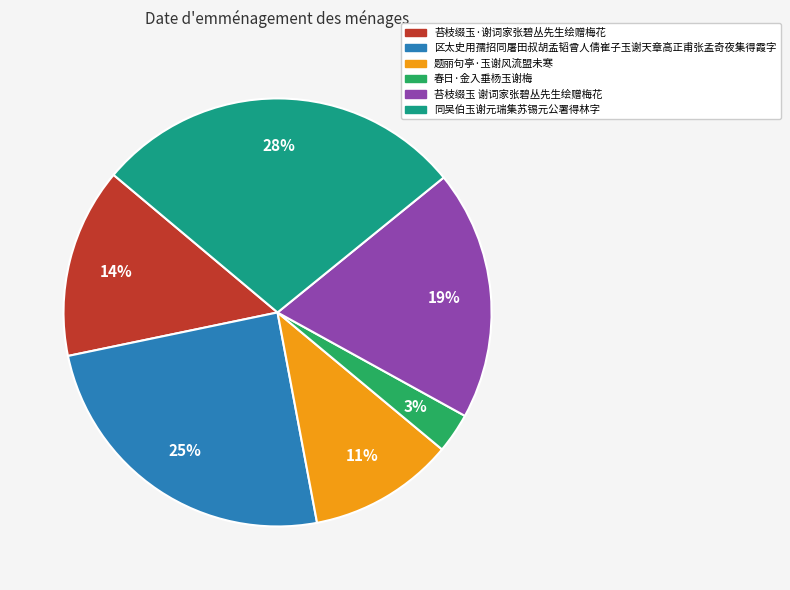

Is the sum of 同吴伯玉谢元瑞集苏锡元公署得林字 and 苔枝缀玉 谢词家张碧丛先生绘赠梅花 greater than half?

No